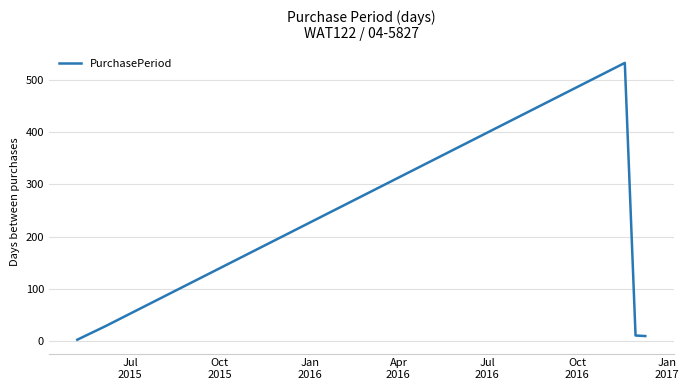

What is the average value?

117